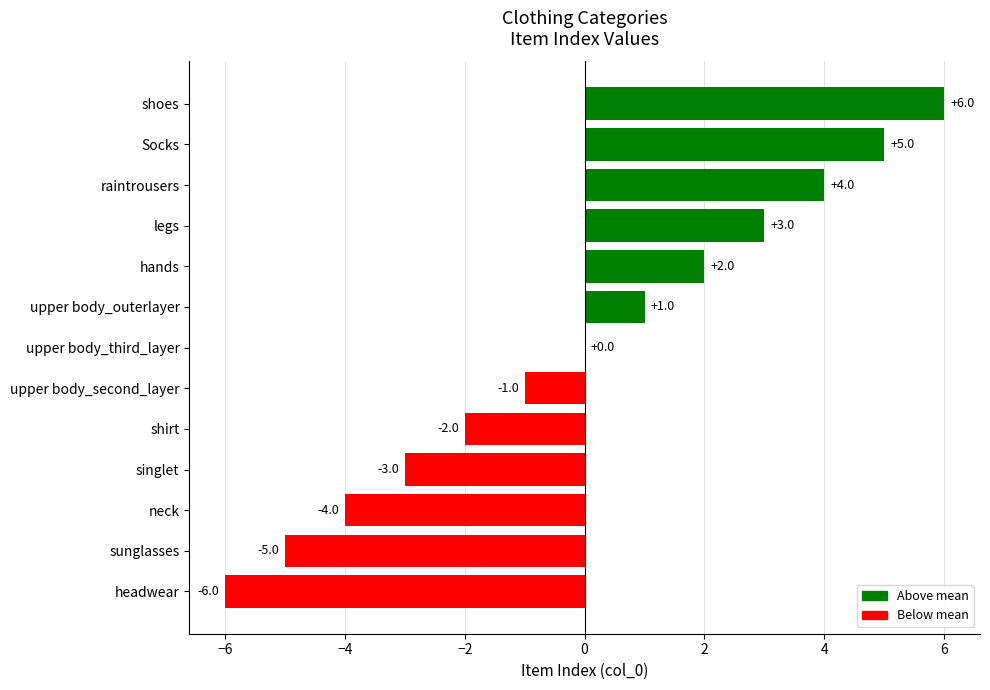

Which label corresponds to the largest value in the chart?

shoes